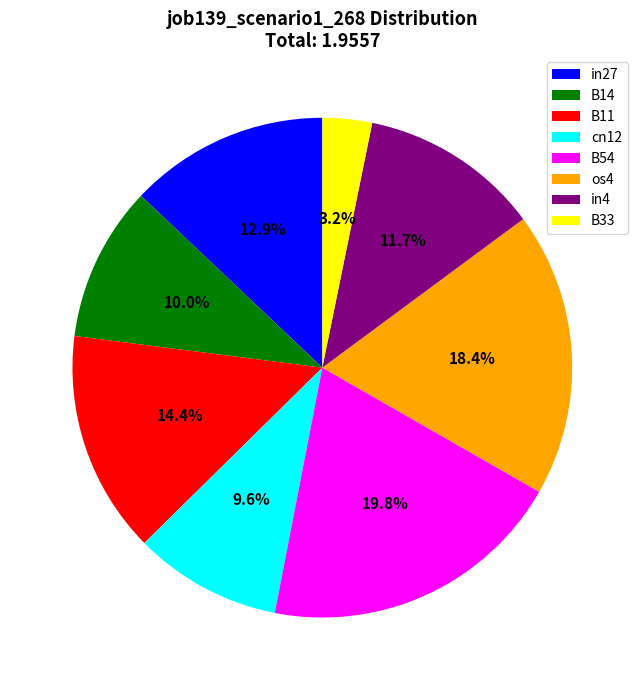

To the nearest percent, what portion does B14 represent?

10%